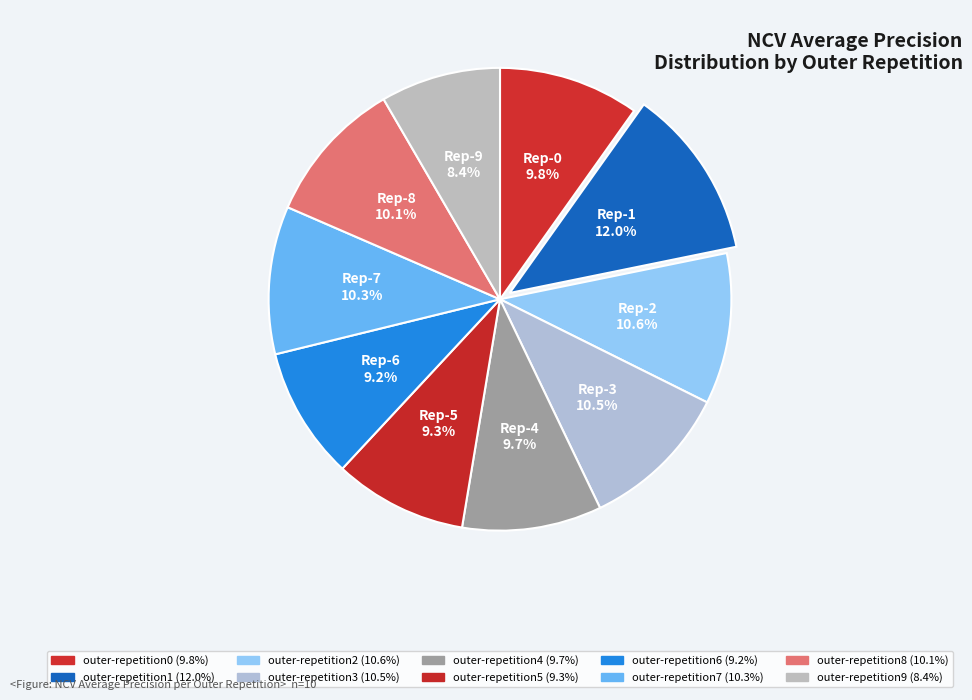

Is outer-repetition9 the majority of the pie?

No